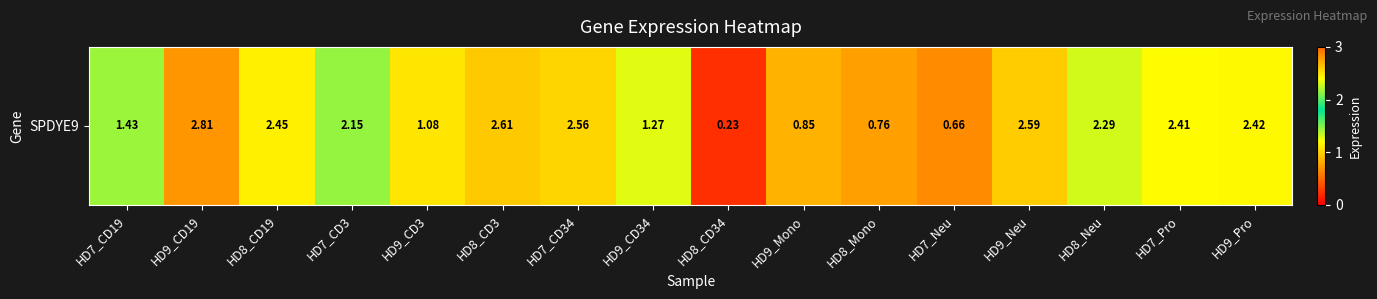

Reading left to right, what are all the values shown in this chart?

1.4	2.8	2.5	2.1	1.1	2.6	2.6	1.3	0.2	0.8	0.8	0.7	2.6	2.3	2.4	2.4